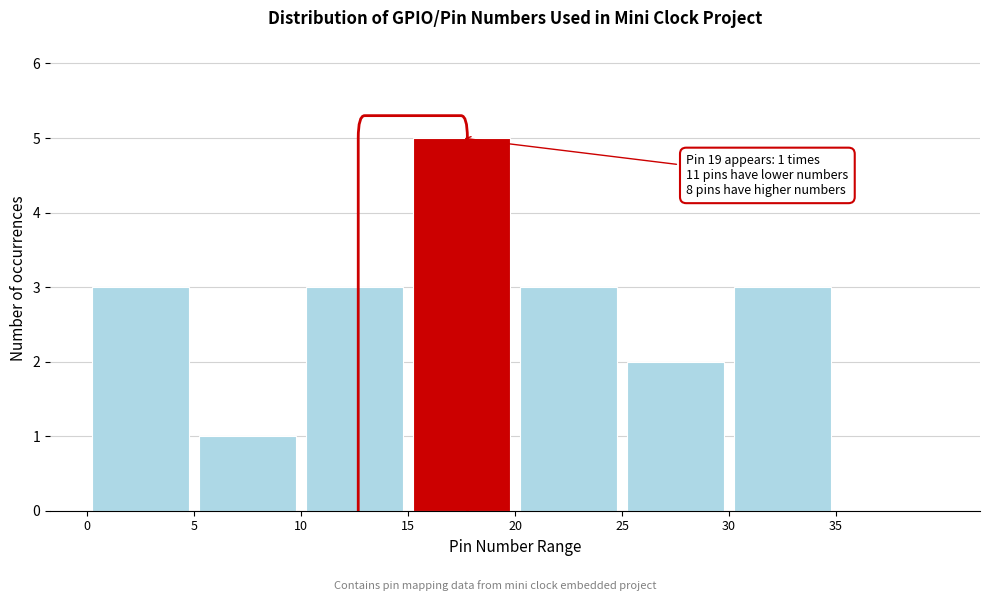

Which range on the x-axis has the tallest bar?

15 to 20